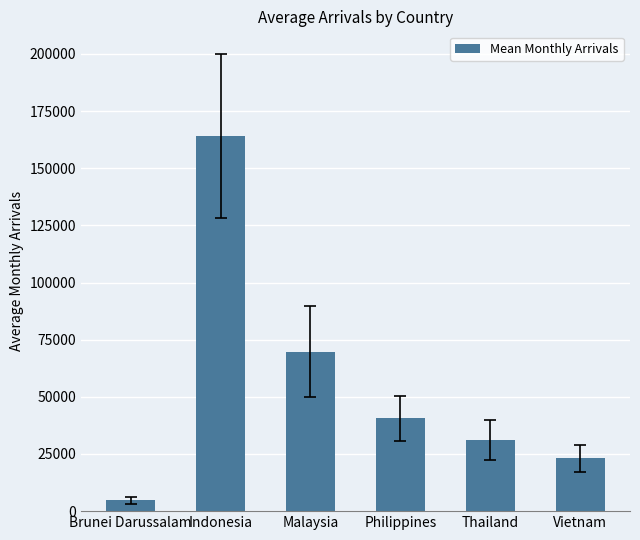

Which has a higher value, Malaysia or Brunei Darussalam?

Malaysia